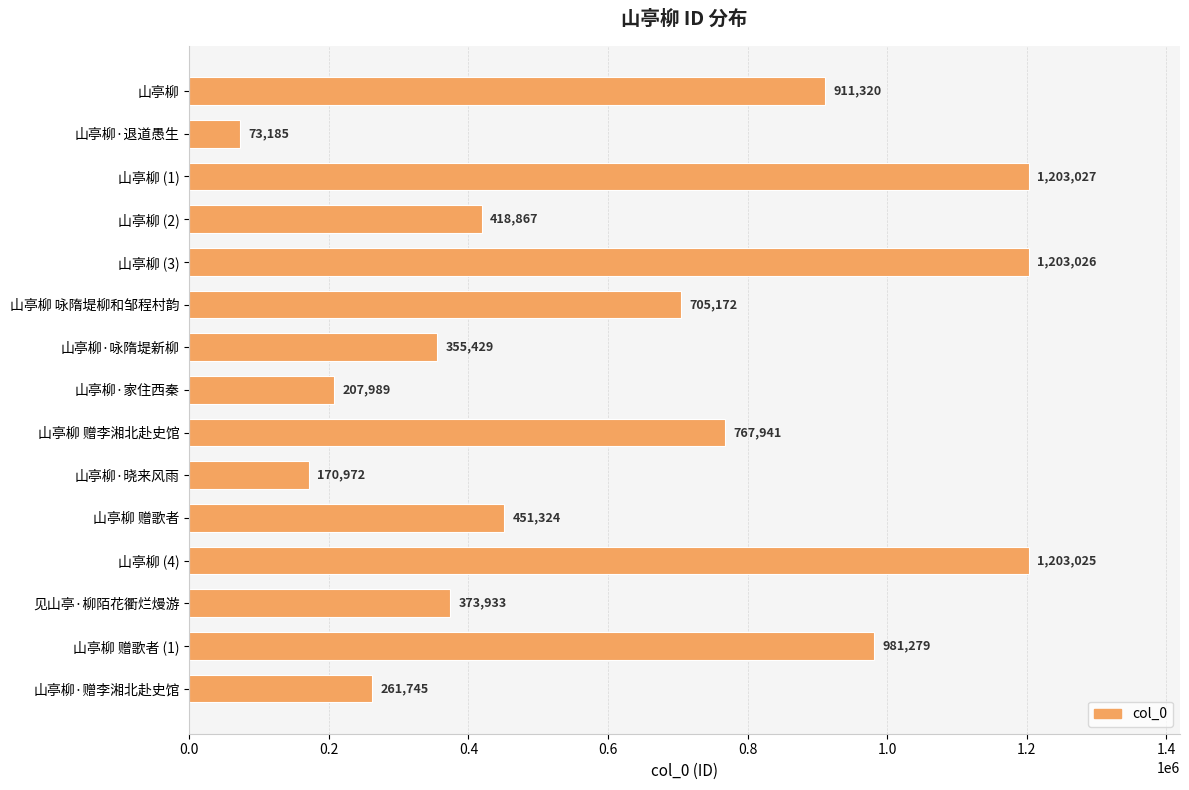

What is the sum of all values?

9288234